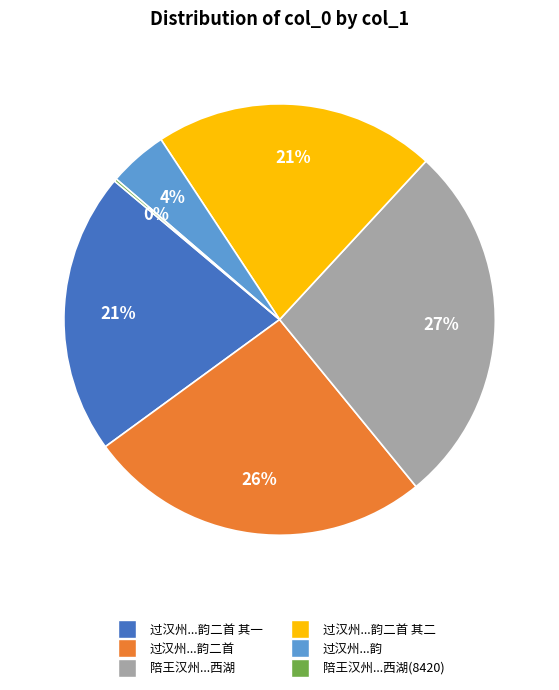

To the nearest percent, what is the combined percentage of 过汉州...韵二首 其一 and 过汉州...韵二首?

47%